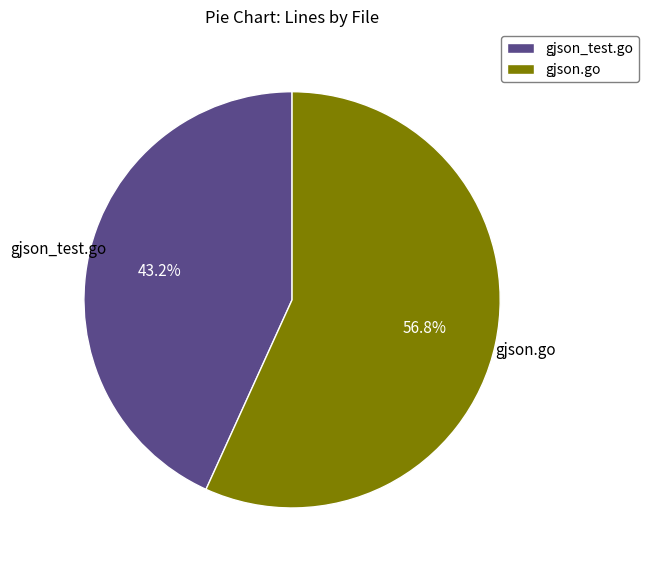

To the nearest percent, what portion does gjson_test.go represent?

43%